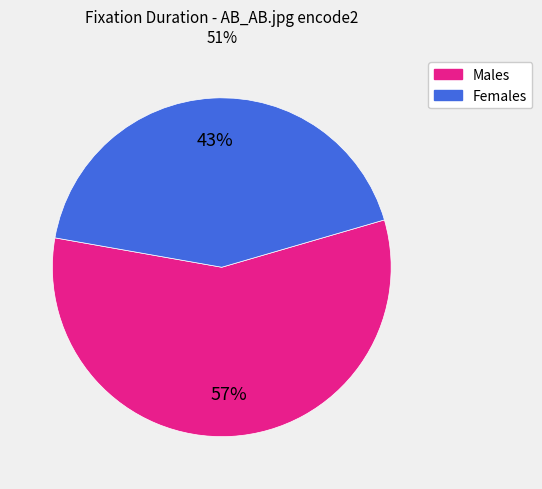

Is there a majority slice in this chart?

Yes